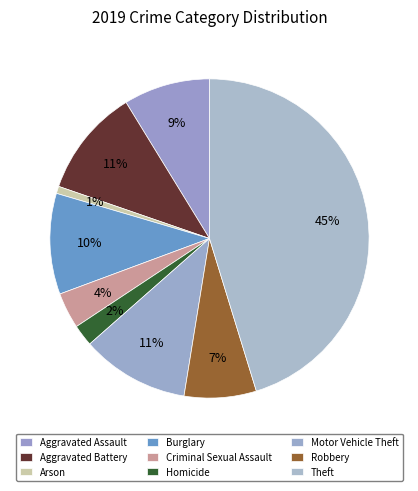

How many segments does this pie chart have?

9